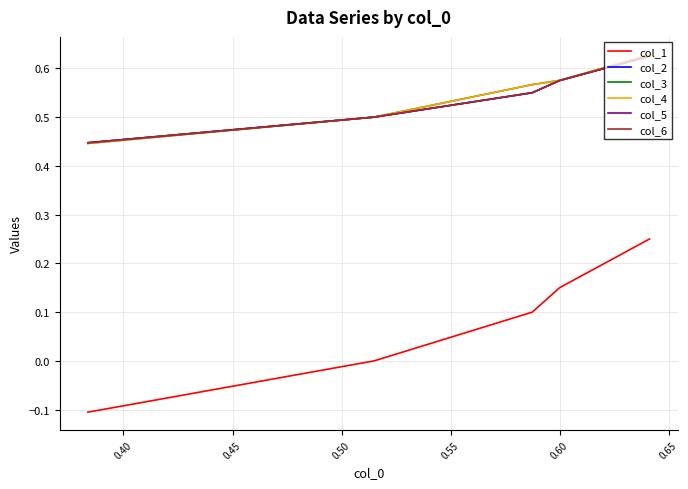

Which series has the widest spread of values?

col_1